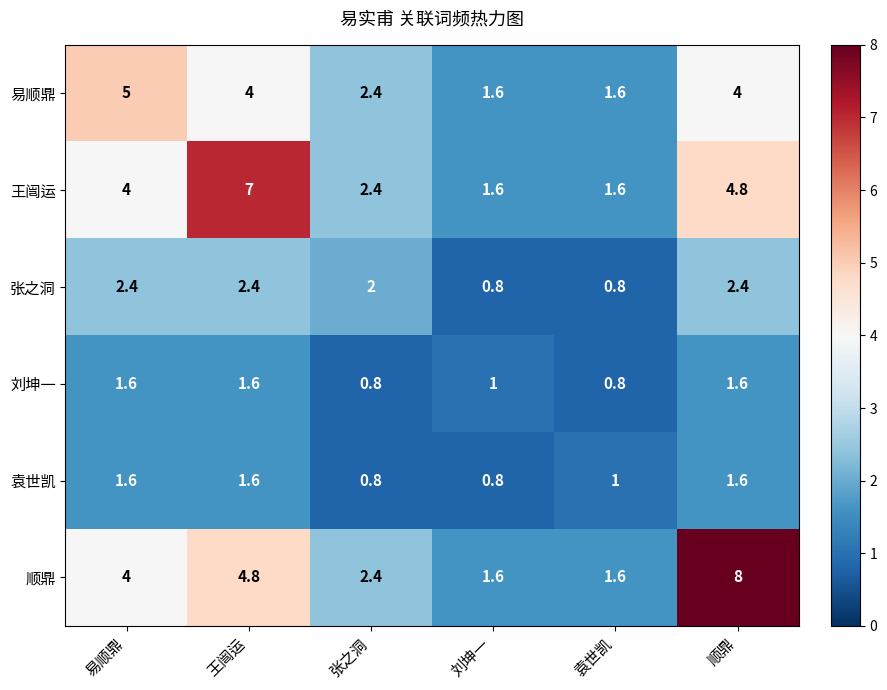

Read the 王闿运 value at 顺鼎.

4.8